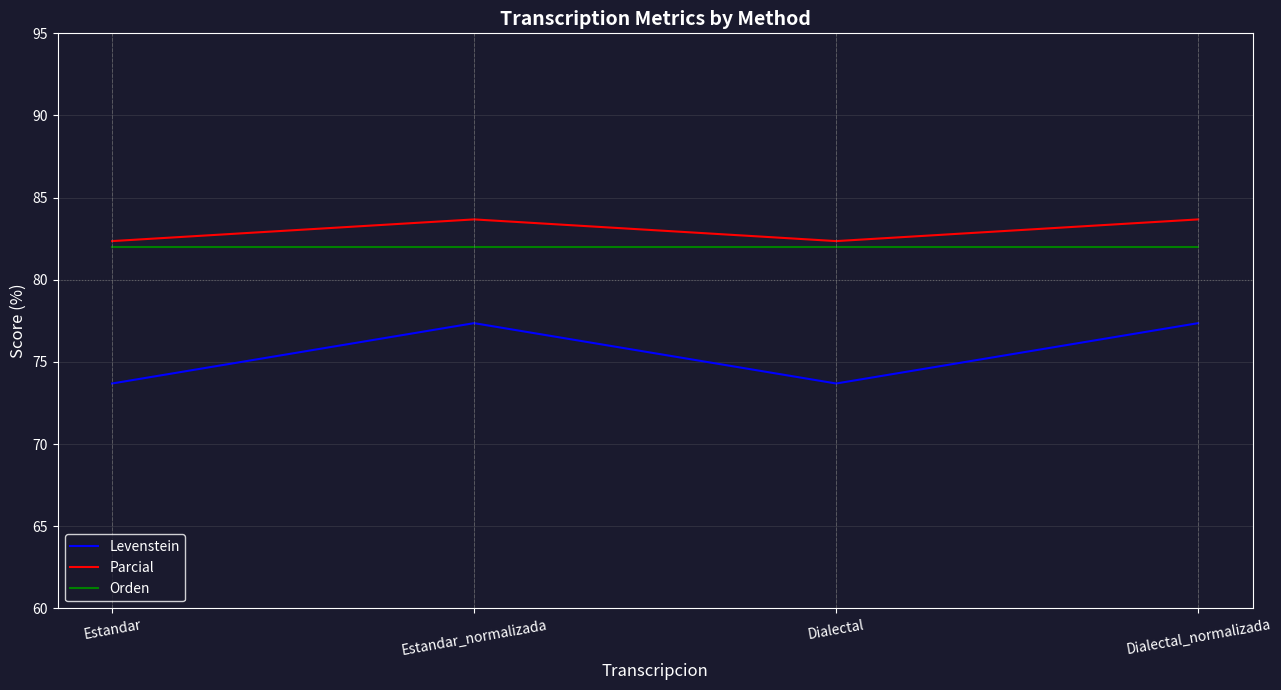

True or false: Orden has a value of 82.0 at Estandar_normalizada.

True